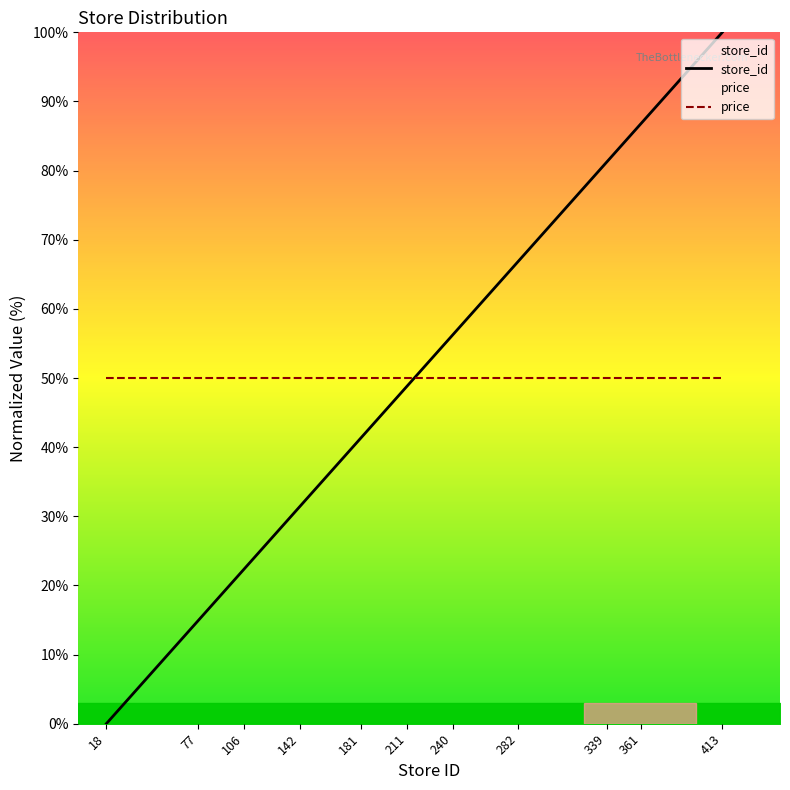

How many values are below 48?

12